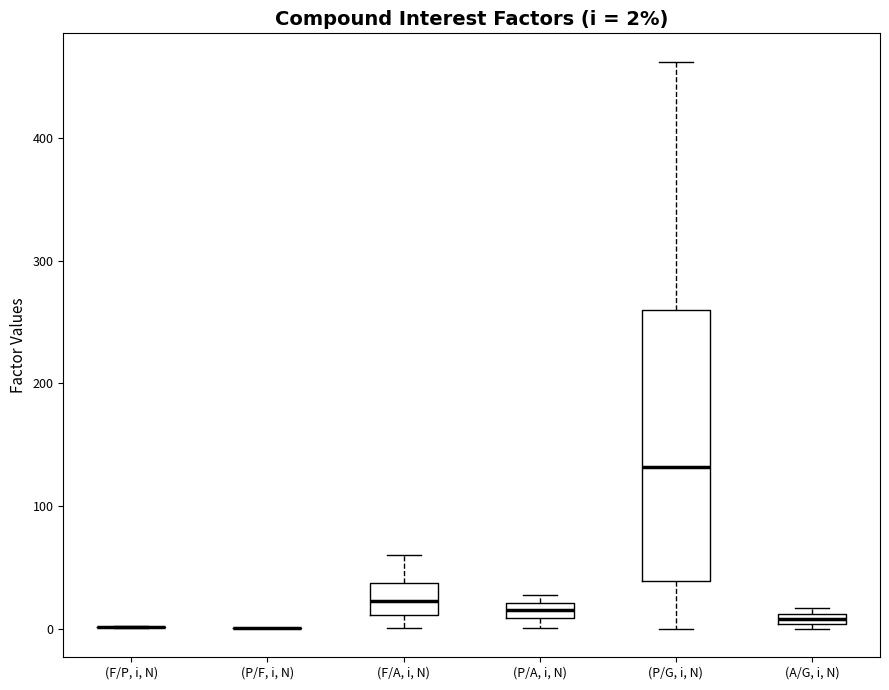

Which box is the tallest, from its lower edge to its upper edge?

(P/G, i, N)